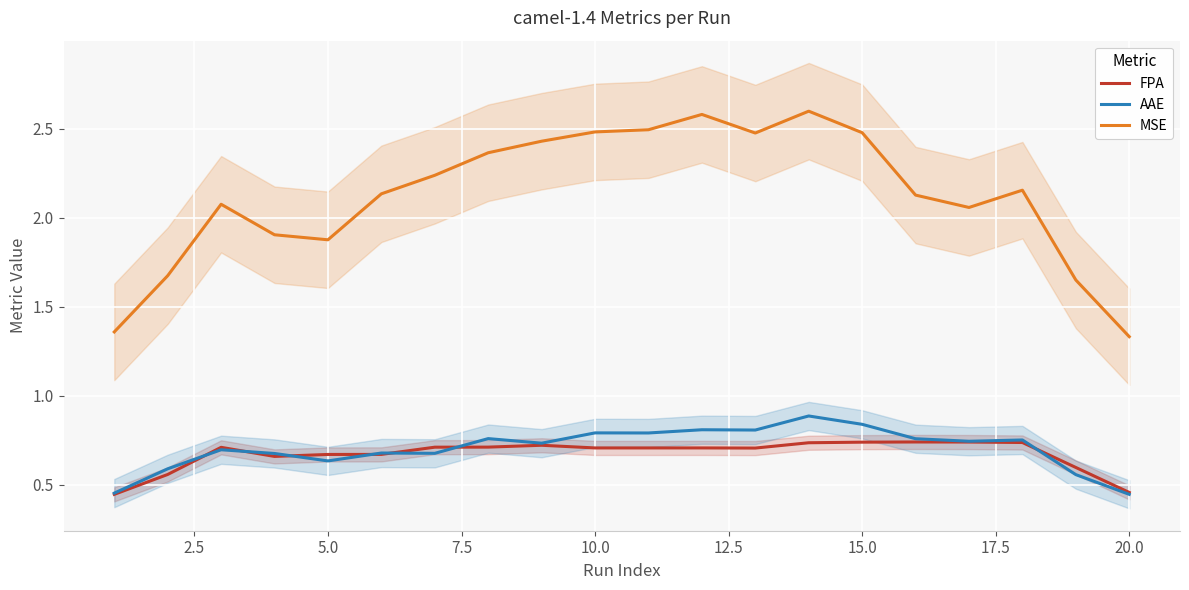

True or false: MSE and FPA cross at least once.

False